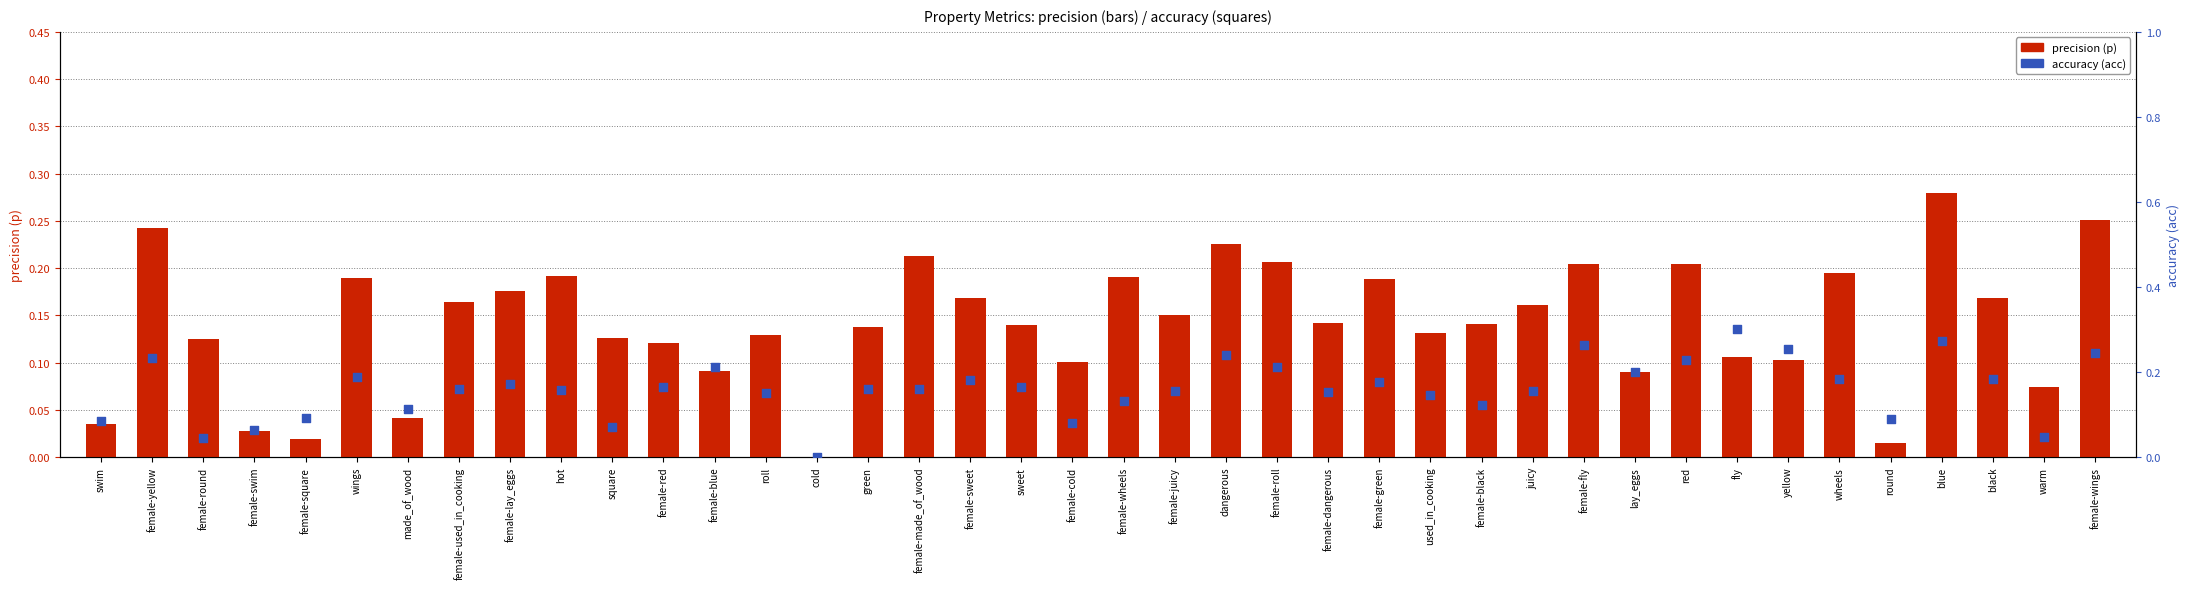

At how many categories does at least one series exceed 0?

39